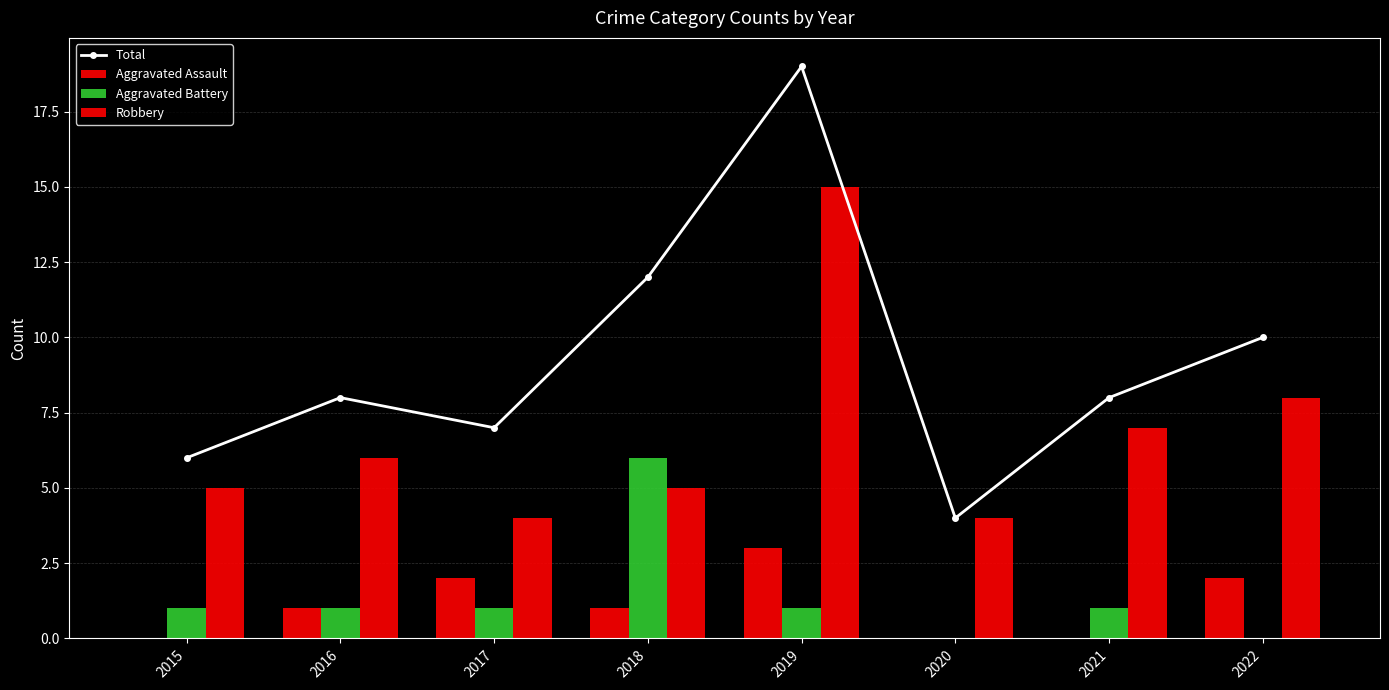

What is the sum of the Aggravated Assault values at 2020 and 2017?

2